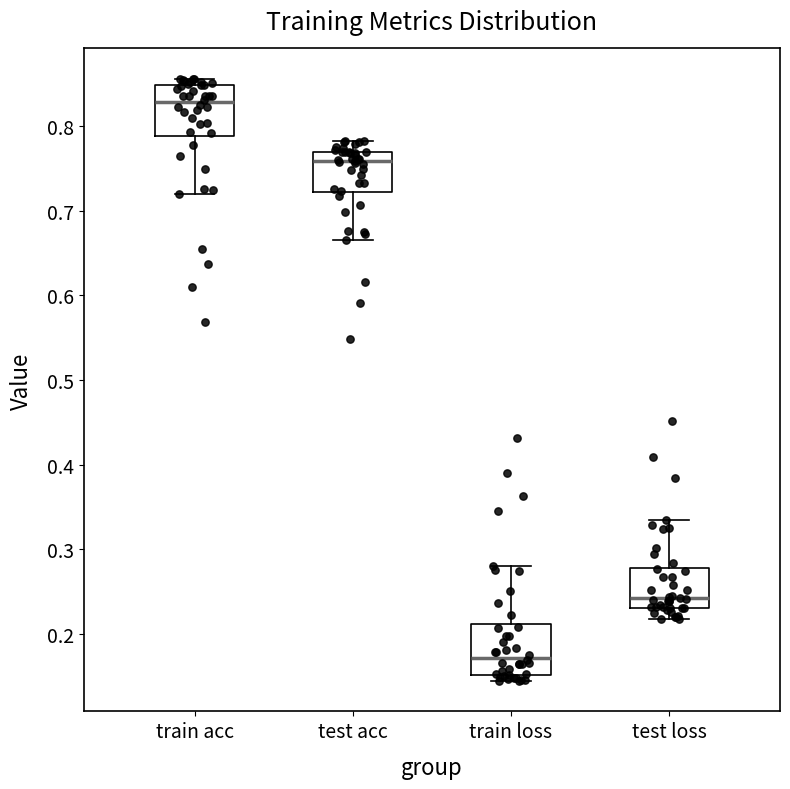

Which box has the highest median line?

train acc